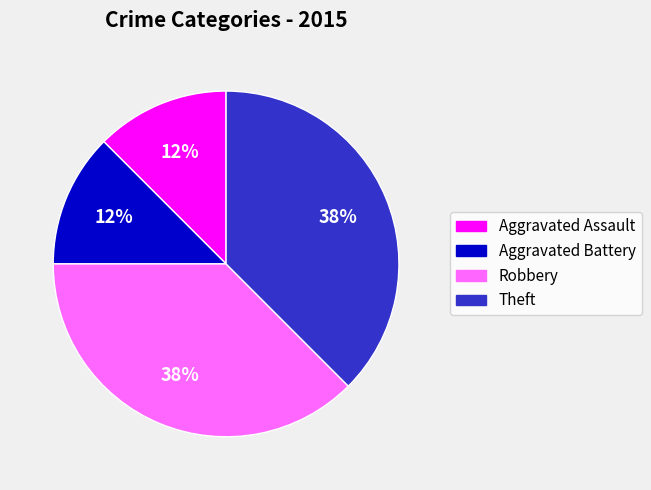

Does Aggravated Assault represent more than half of the total?

No